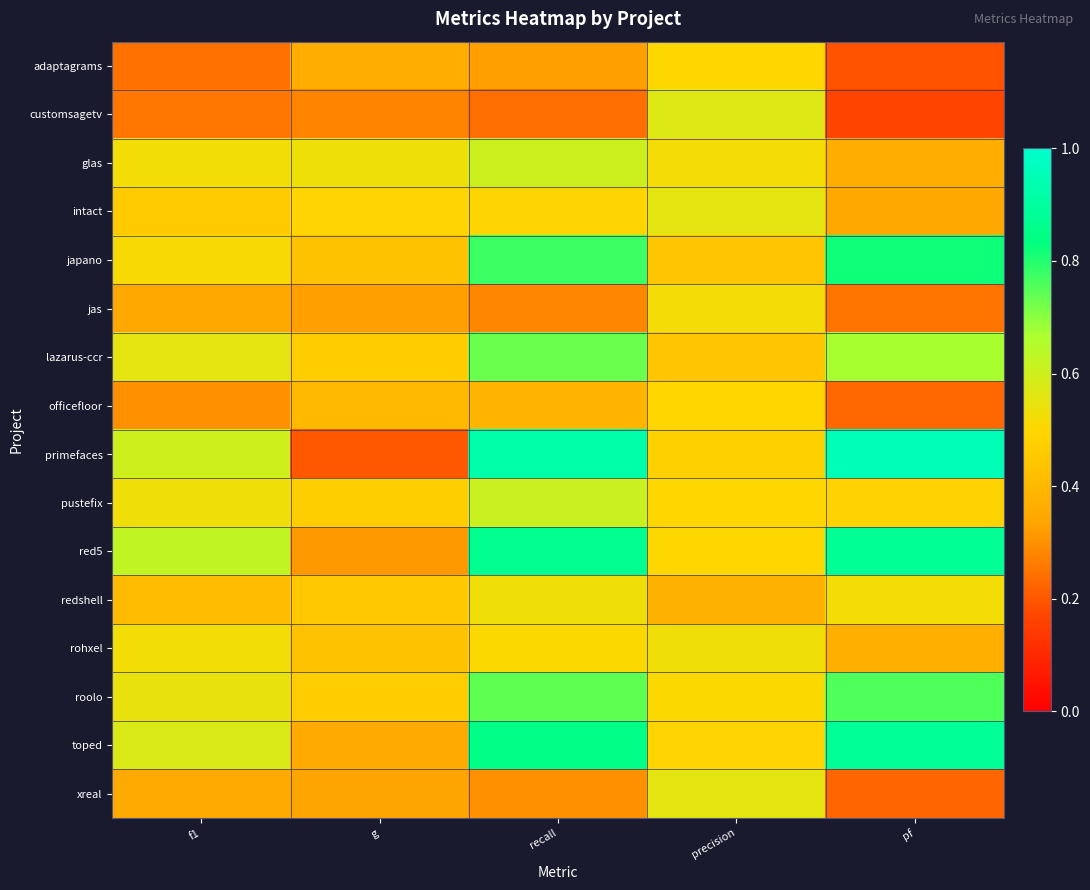

Reading left to right, extract all data points from this chart.

adaptagrams: f1=0.2	g=0.4	recall=0.3	precision=0.5	pf=0.2
customsagetv: f1=0.3	g=0.3	recall=0.2	precision=0.6	pf=0.2
glas: f1=0.5	g=0.5	recall=0.6	precision=0.5	pf=0.4
intact: f1=0.5	g=0.5	recall=0.5	precision=0.6	pf=0.3
japano: f1=0.5	g=0.4	recall=0.8	precision=0.4	pf=0.8
jas: f1=0.3	g=0.3	recall=0.3	precision=0.5	pf=0.2
lazarus-ccr: f1=0.6	g=0.5	recall=0.7	precision=0.4	pf=0.7
officefloor: f1=0.3	g=0.4	recall=0.4	precision=0.5	pf=0.2
primefaces: f1=0.6	g=0.2	recall=0.9	precision=0.5	pf=0.9
pustefix: f1=0.5	g=0.5	recall=0.6	precision=0.5	pf=0.5
red5: f1=0.6	g=0.3	recall=0.9	precision=0.5	pf=0.9
redshell: f1=0.4	g=0.5	recall=0.5	precision=0.4	pf=0.5
rohxel: f1=0.5	g=0.4	recall=0.5	precision=0.5	pf=0.4
roolo: f1=0.5	g=0.5	recall=0.7	precision=0.5	pf=0.8
toped: f1=0.6	g=0.4	recall=0.8	precision=0.5	pf=0.9
xreal: f1=0.4	g=0.3	recall=0.3	precision=0.6	pf=0.2